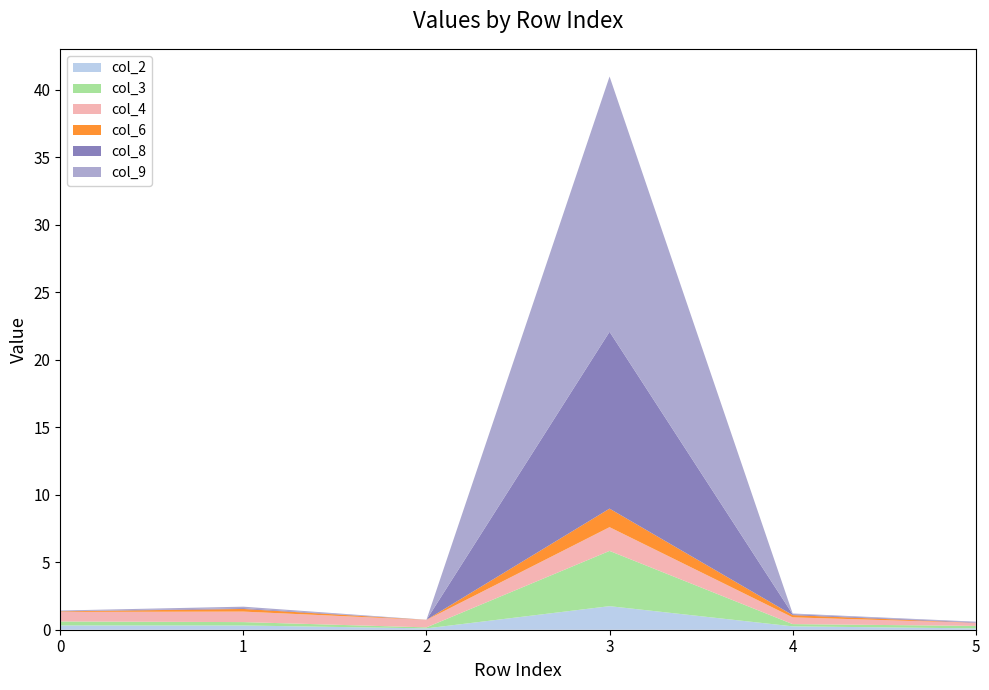

Reading right to left, transcribe all the data shown in this chart.

col_2: 0.1	0.2	1.7	0.1	0.3	0.3
col_3: 0.2	0.2	4.1	0.1	0.3	0.3
col_4: 0.2	0.5	1.8	0.5	0.8	0.7
col_6: 0.0	0.2	1.4	0.0	0.2	0.0
col_8: 0.0	0.1	13.1	0.0	0.1	0.0
col_9: 0.1	0.1	18.9	0.0	0.1	0.1